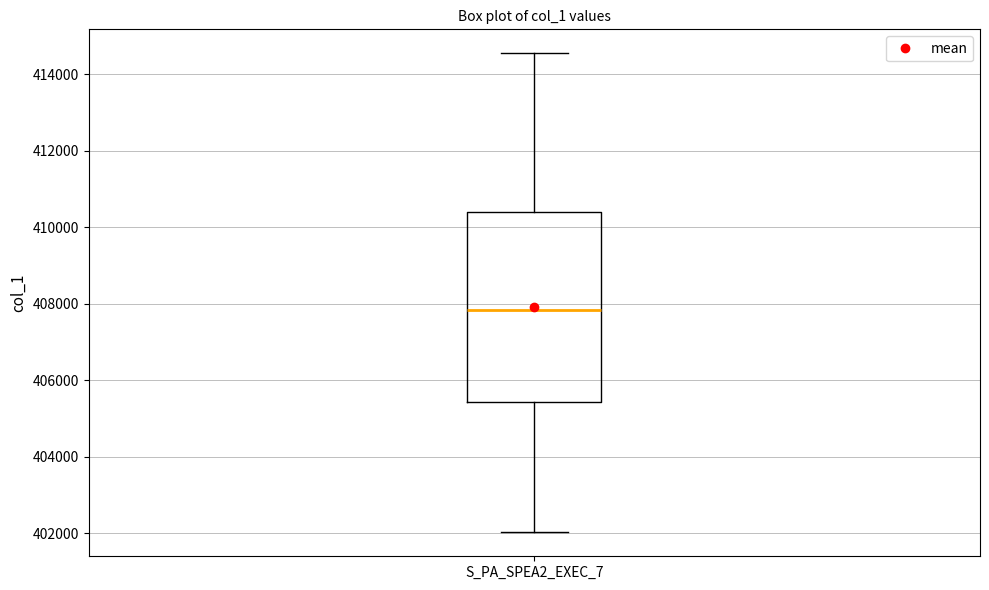

Transcribe this box plot: give where the median line is, the range the box spans, and where the two whiskers end, as read against the y-axis. The values are not printed on the chart, so give them approximately, as read against the axis.

median 407800, box 405400 to 410400, whiskers 402000 to 414600